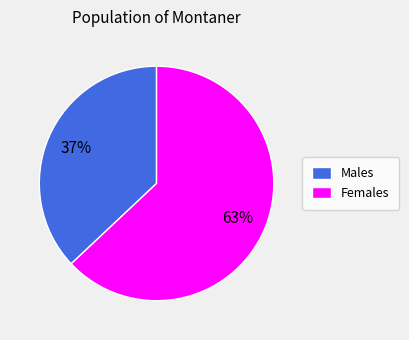

Count the number of slices in the pie.

2